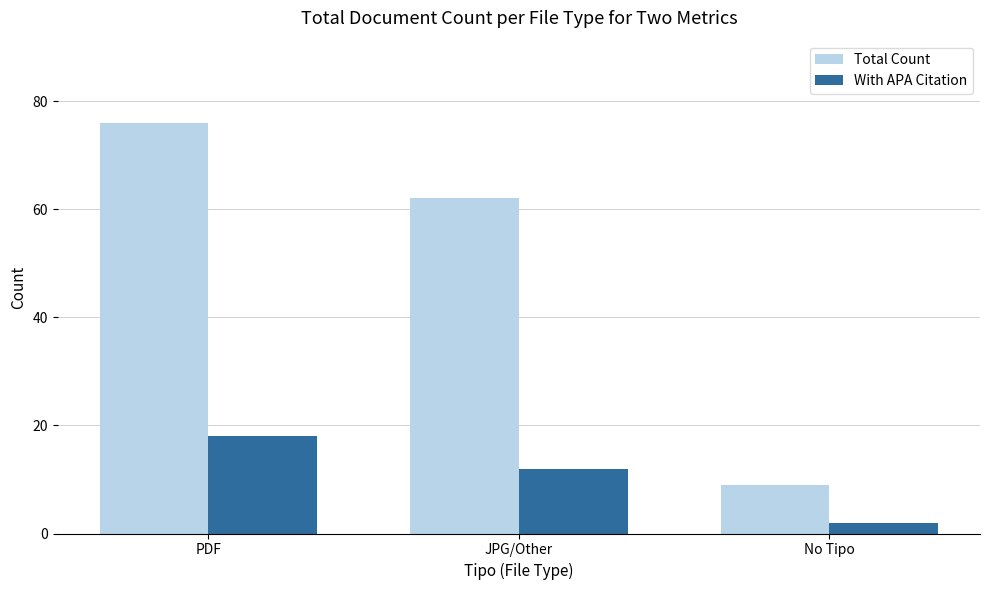

Reading left to right, extract all data points from this chart.

Total Count: 76	62	9
With APA Citation: 18	12	2